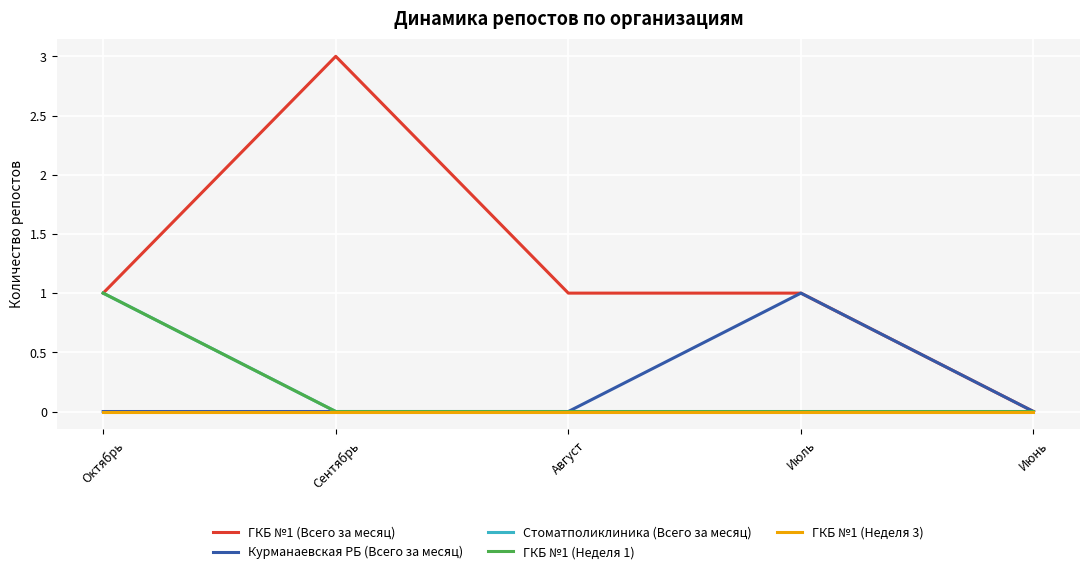

Does the chart display data point markers on the line(s)?

No